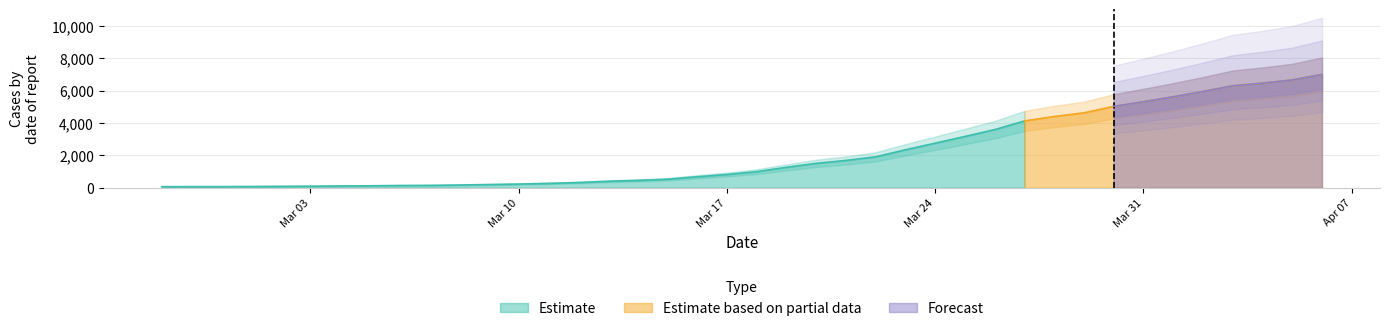

What position from the right is 2020-03-01?

37